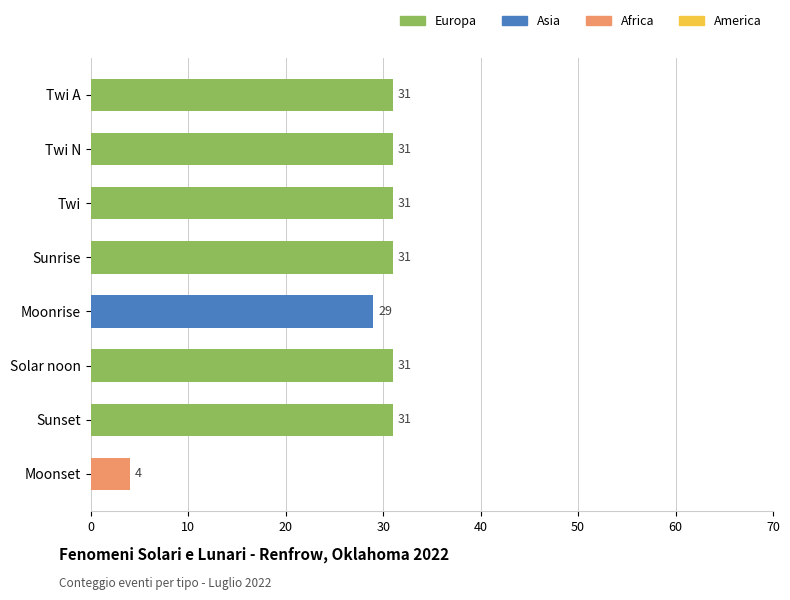

The value of America at 50 is 1.0. True or false?

False